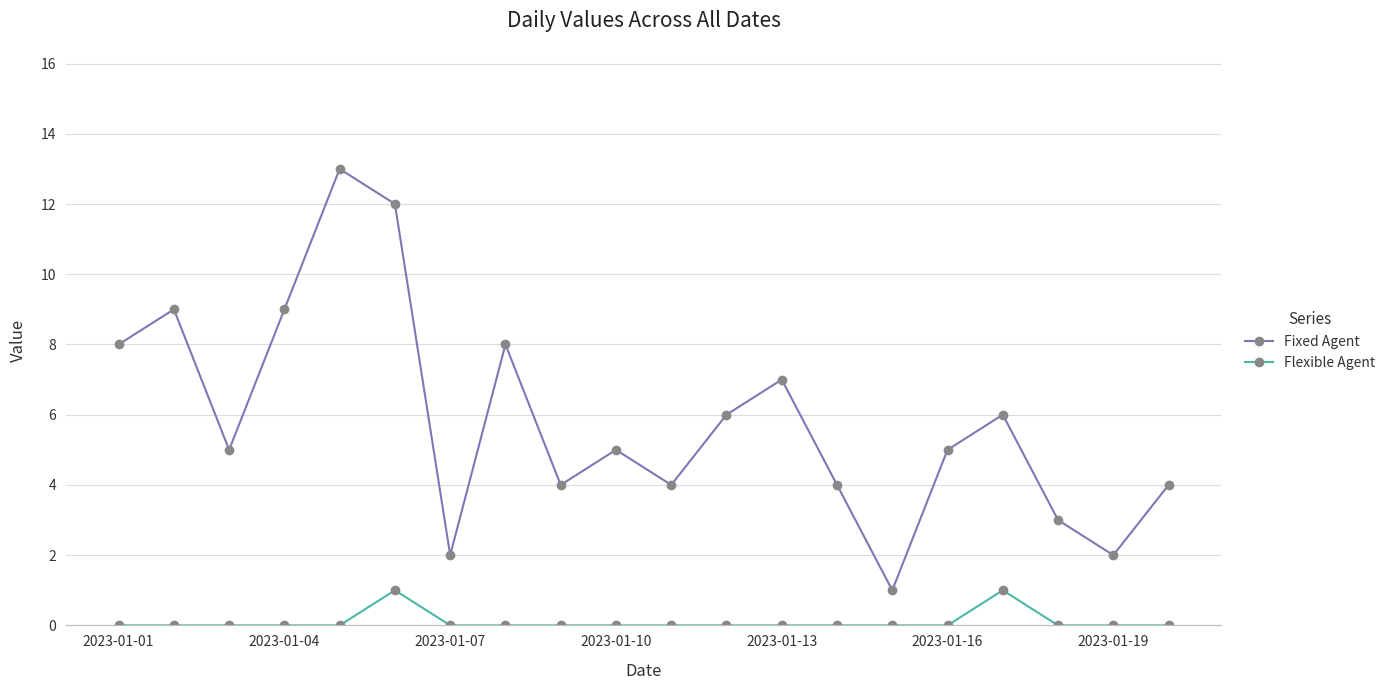

How many categories are shown in the chart?

20